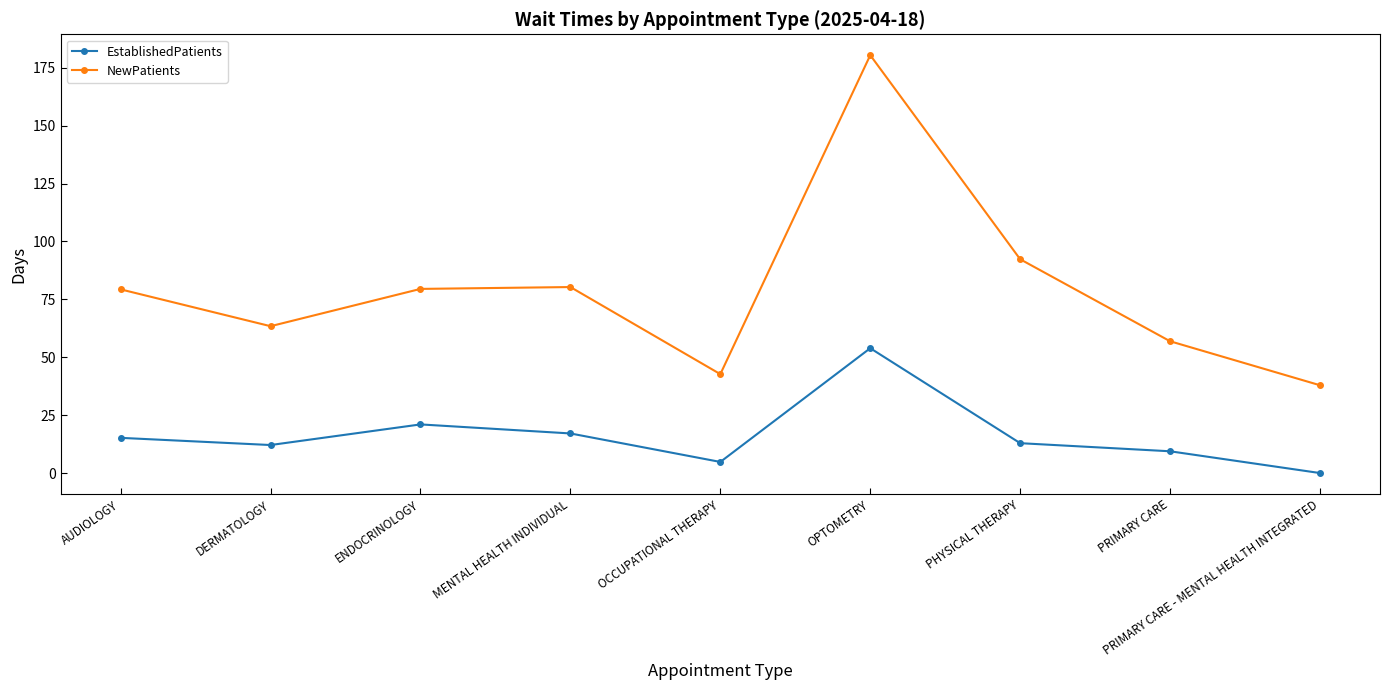

What is the highest value of the NewPatients series?

180.4